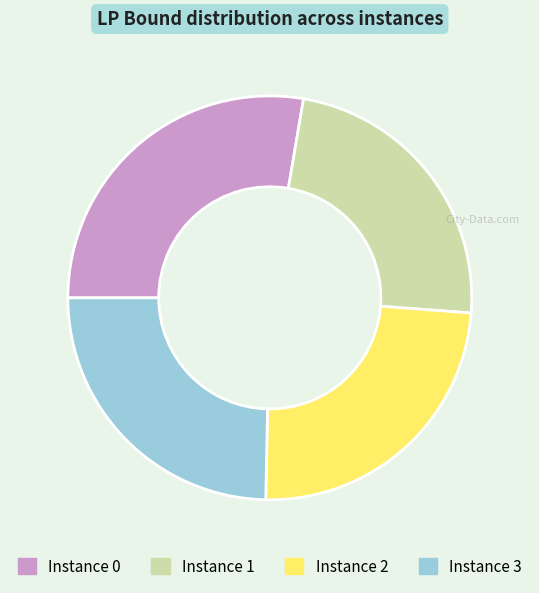

Does any single category account for the majority?

No